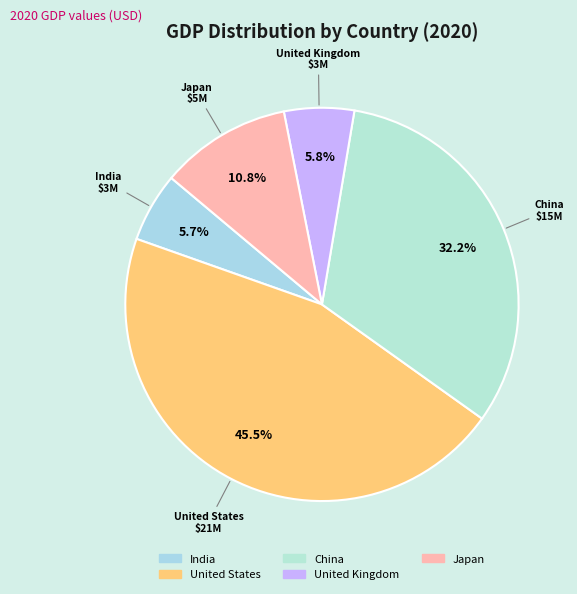

The United Kingdom slice represents 1% of the pie. True or false?

False